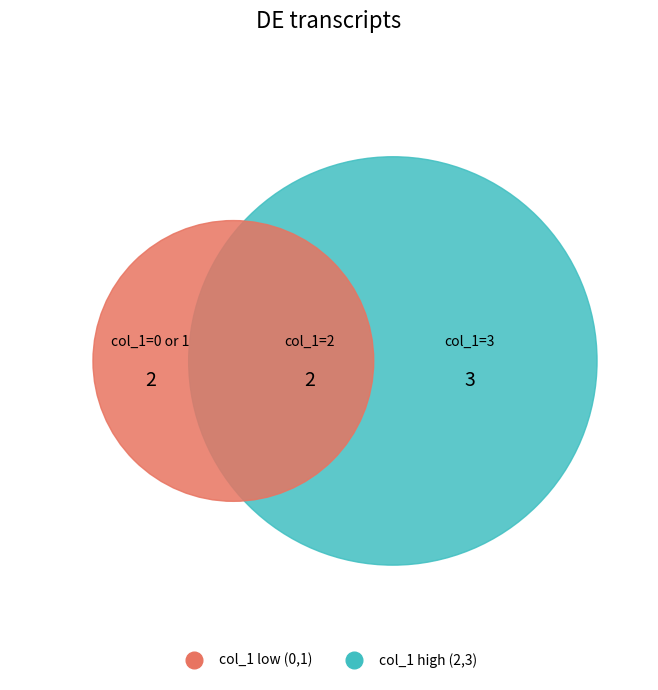

Does 1404961531 account for over 50% of the chart?

No